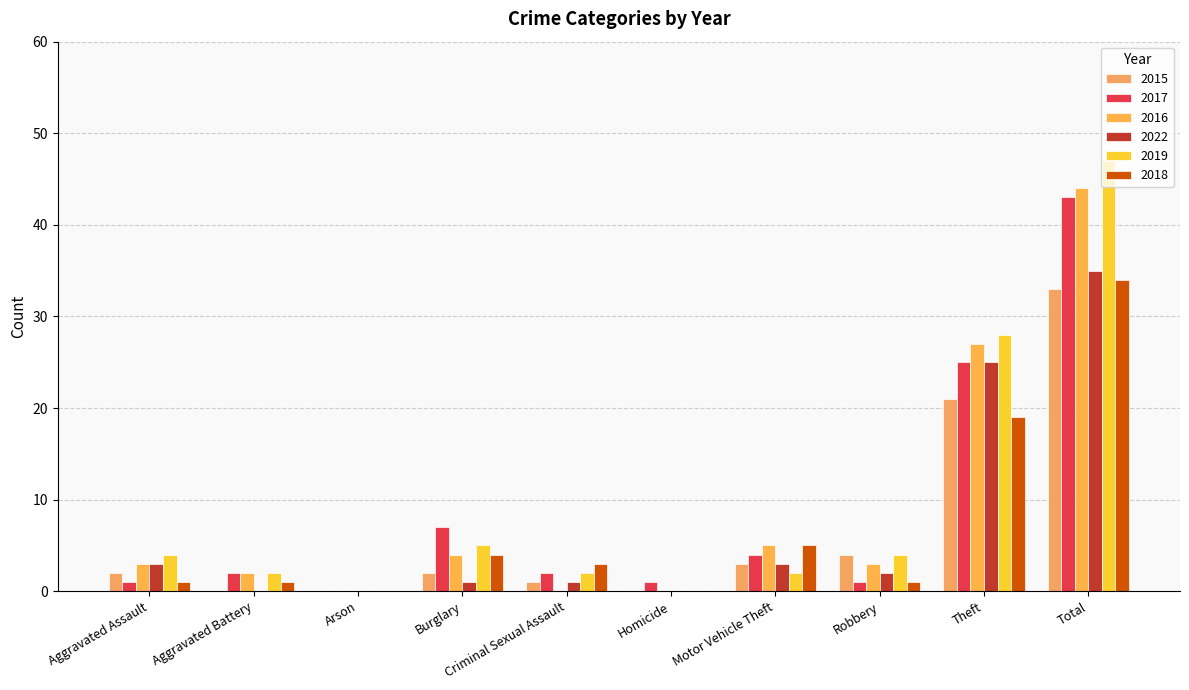

Reading right to left, list all the values displayed in this chart.

2015: Total=33	Theft=21	Robbery=4	Motor Vehicle Theft=3	Homicide=0	Criminal Sexual Assault=1	Burglary=2	Arson=0	Aggravated Battery=0	Aggravated Assault=2
2017: Total=43	Theft=25	Robbery=1	Motor Vehicle Theft=4	Homicide=1	Criminal Sexual Assault=2	Burglary=7	Arson=0	Aggravated Battery=2	Aggravated Assault=1
2016: Total=44	Theft=27	Robbery=3	Motor Vehicle Theft=5	Homicide=0	Criminal Sexual Assault=0	Burglary=4	Arson=0	Aggravated Battery=2	Aggravated Assault=3
2022: Total=35	Theft=25	Robbery=2	Motor Vehicle Theft=3	Homicide=0	Criminal Sexual Assault=1	Burglary=1	Arson=0	Aggravated Battery=0	Aggravated Assault=3
2019: Total=47	Theft=28	Robbery=4	Motor Vehicle Theft=2	Homicide=0	Criminal Sexual Assault=2	Burglary=5	Arson=0	Aggravated Battery=2	Aggravated Assault=4
2018: Total=34	Theft=19	Robbery=1	Motor Vehicle Theft=5	Homicide=0	Criminal Sexual Assault=3	Burglary=4	Arson=0	Aggravated Battery=1	Aggravated Assault=1